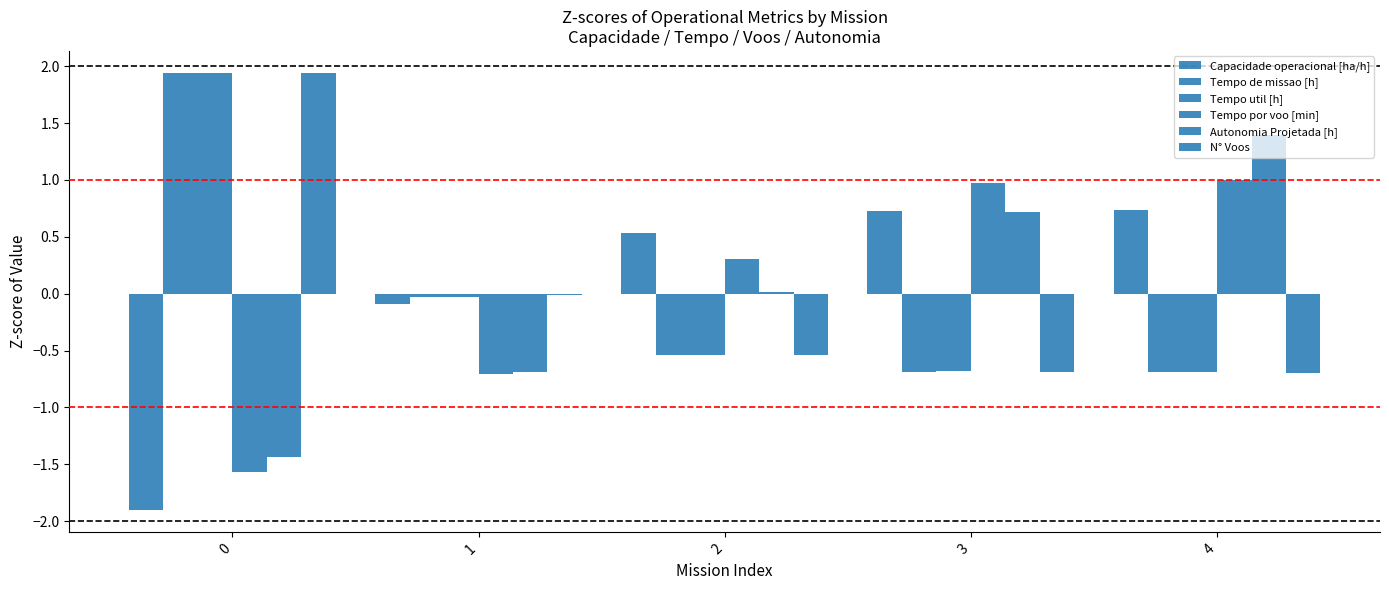

Count the number of categories in the chart.

5